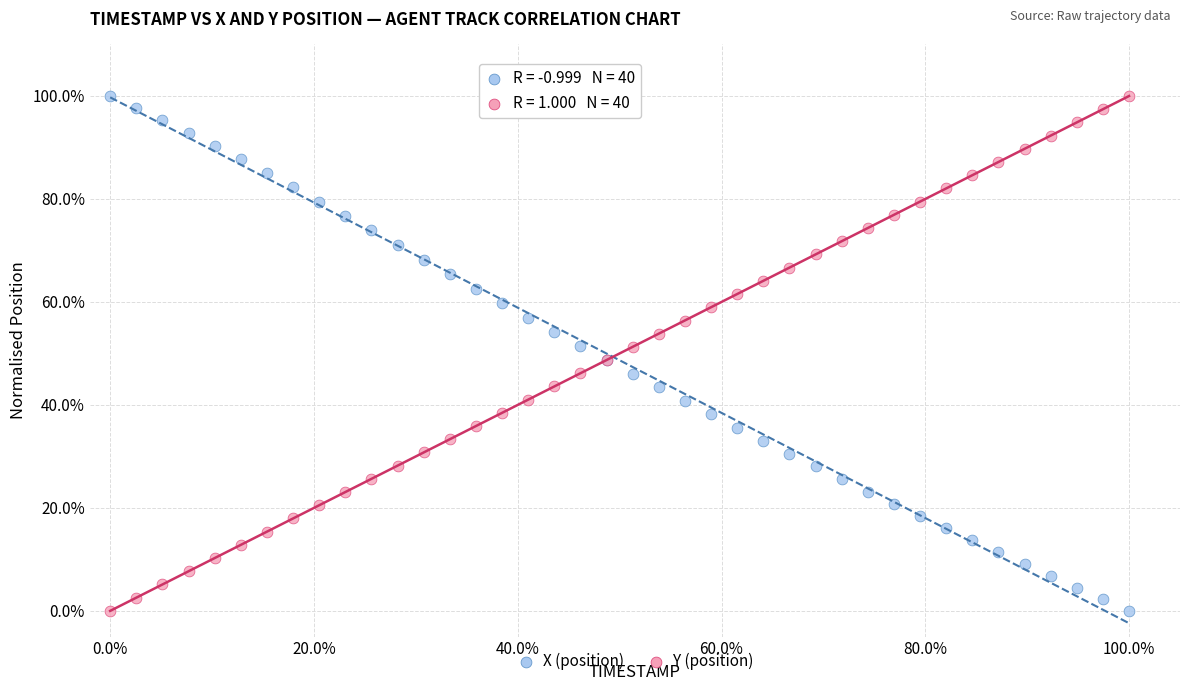

What are all the series names shown in the legend?

X (position), Y (position)